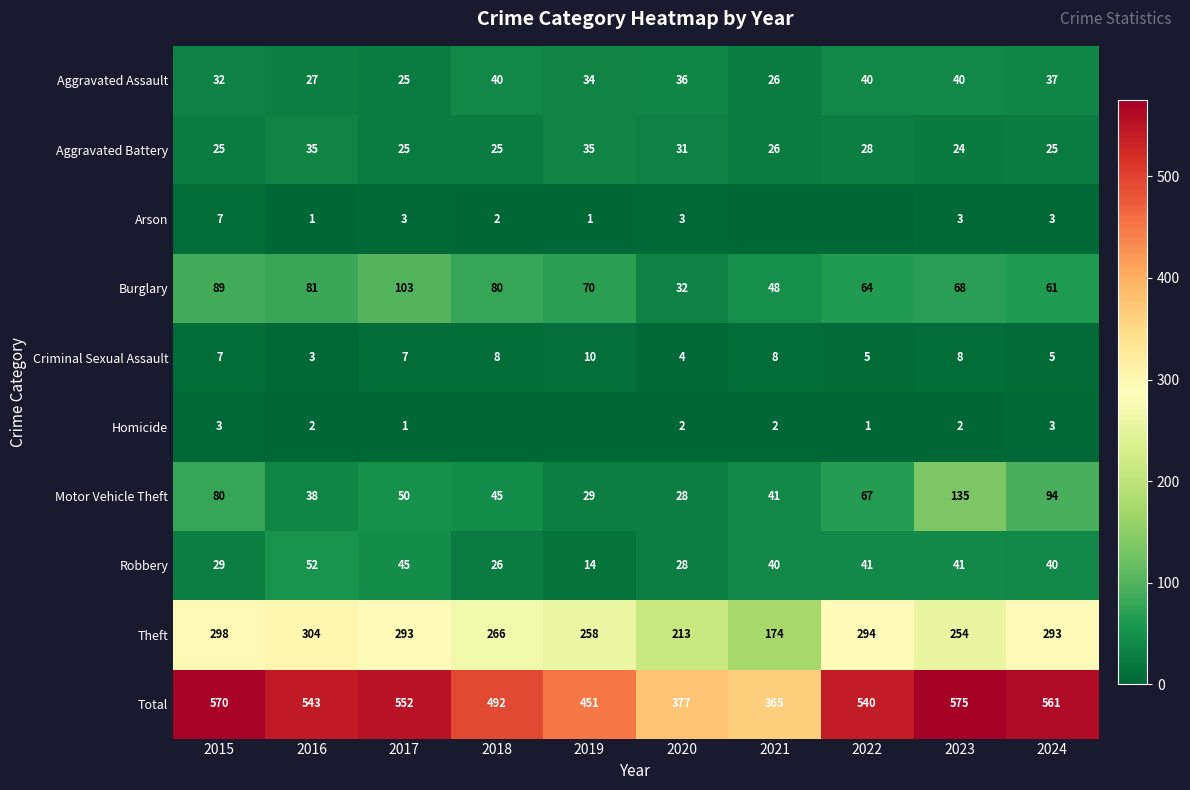

What is the difference between the Criminal Sexual Assault values at 2021 and 2020?

4